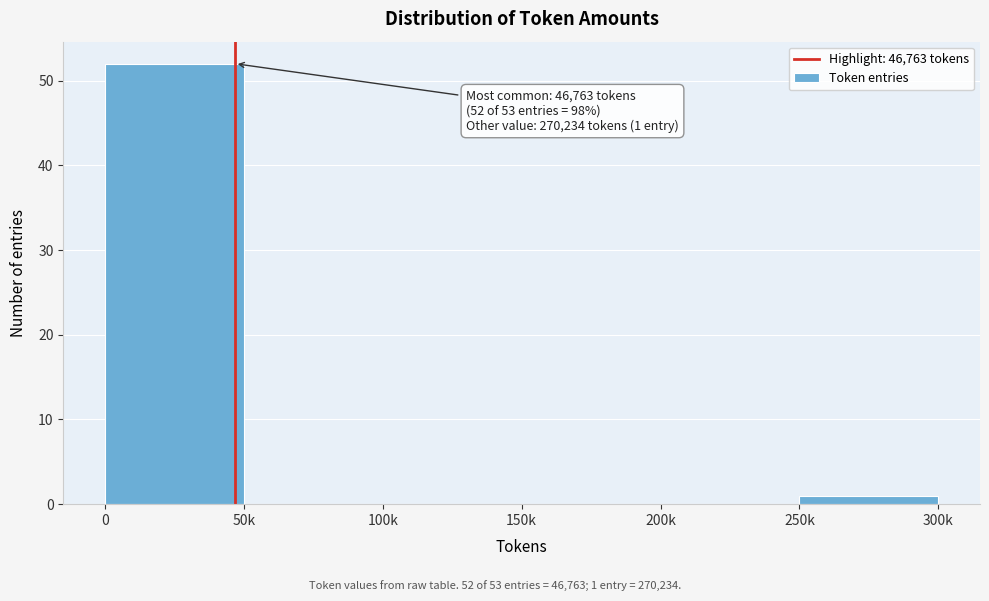

Reading right to left, what are all the values shown in this chart?

250k=1	200k=0	150k=0	100k=0	50k=0	0=52